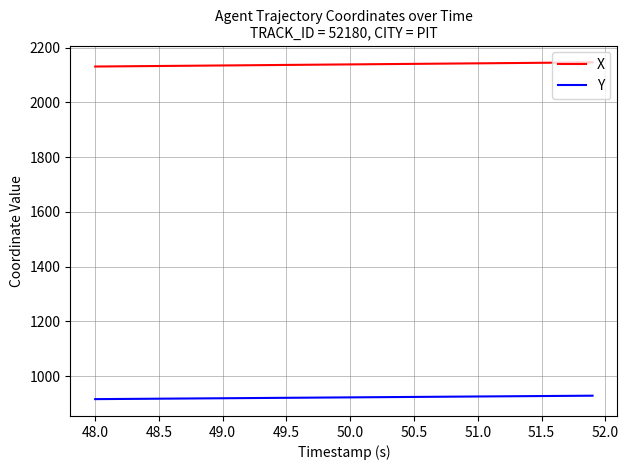

What is the minimum value shown in the chart?

915.8